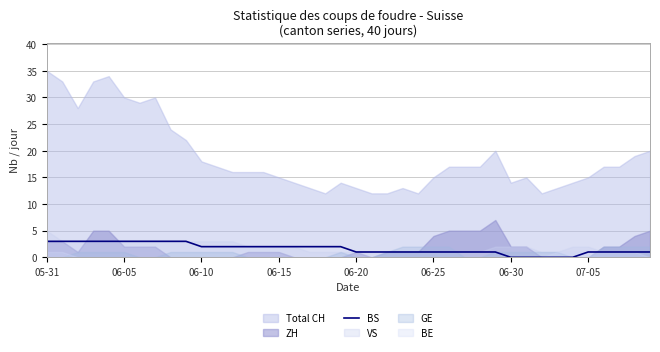

The BS series shows 5 at 06-05. True or false?

False